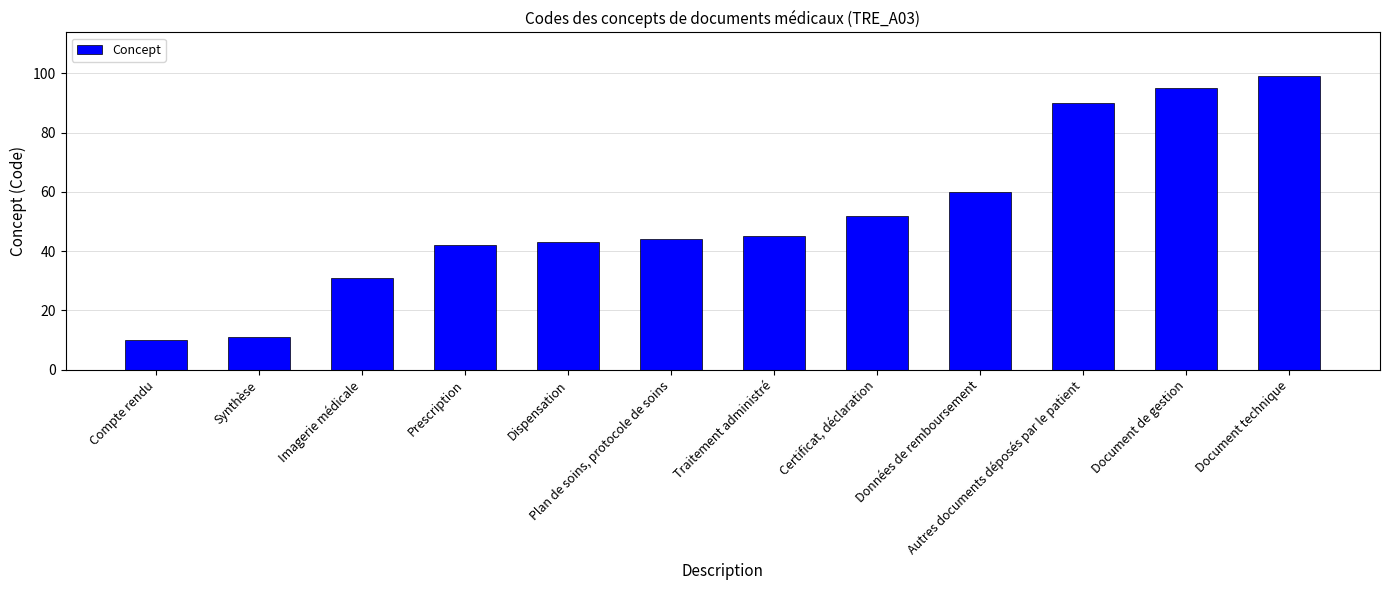

What position from the right is Dispensation?

8